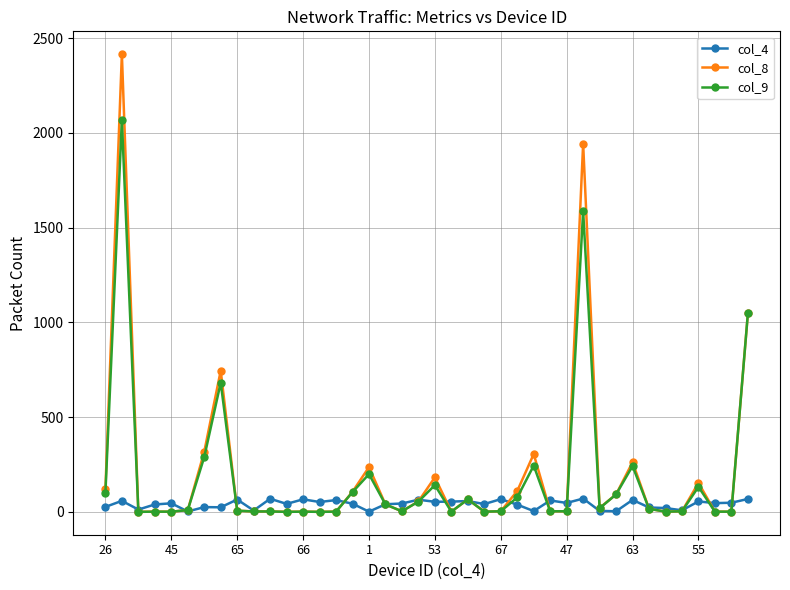

At how many categories does at least one series exceed 1470?

2